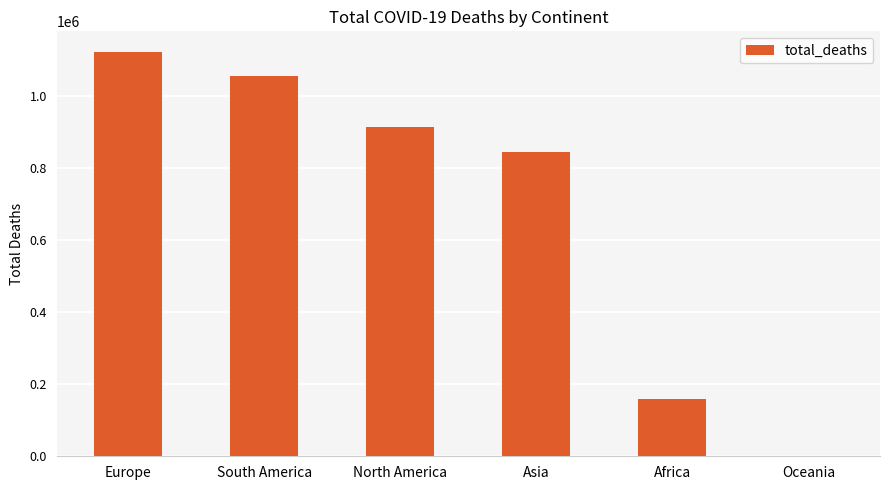

At which category does the chart reach its peak across all series?

Europe